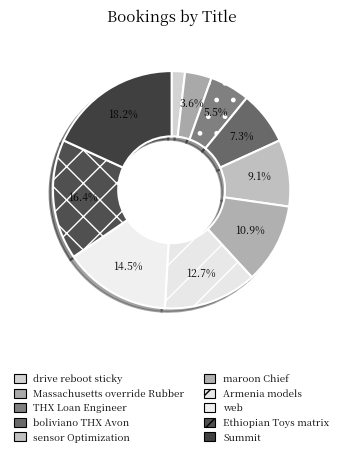

How much of the chart is everything except THX Loan Engineer?

94.5%